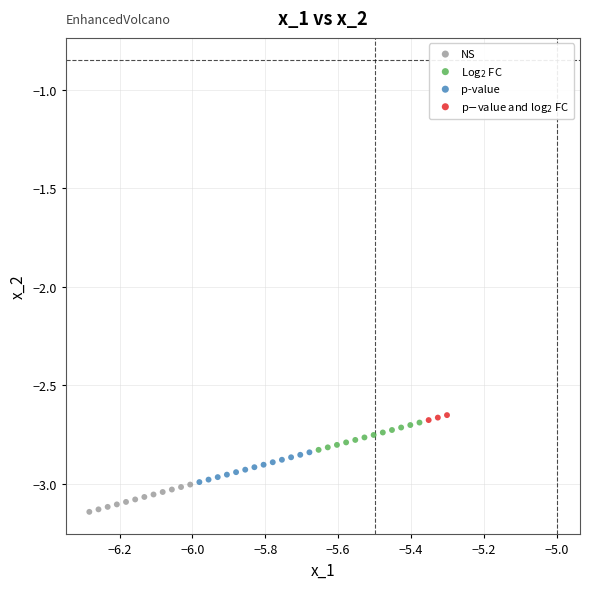

Which series contains the lowest Y value?

NS